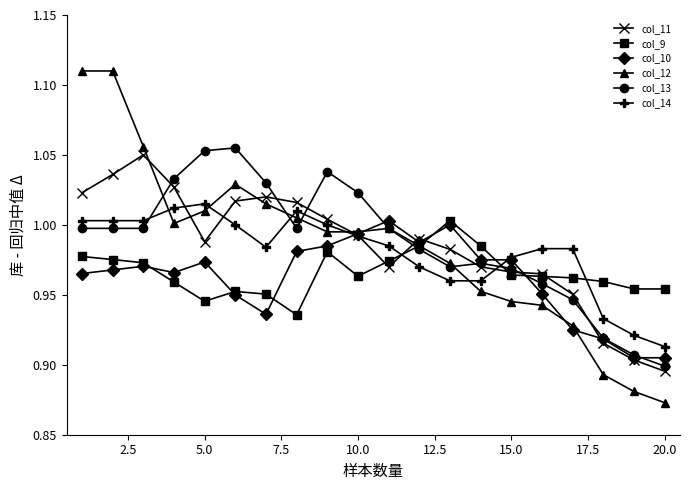

Which series has the largest range (max minus min)?

col_12